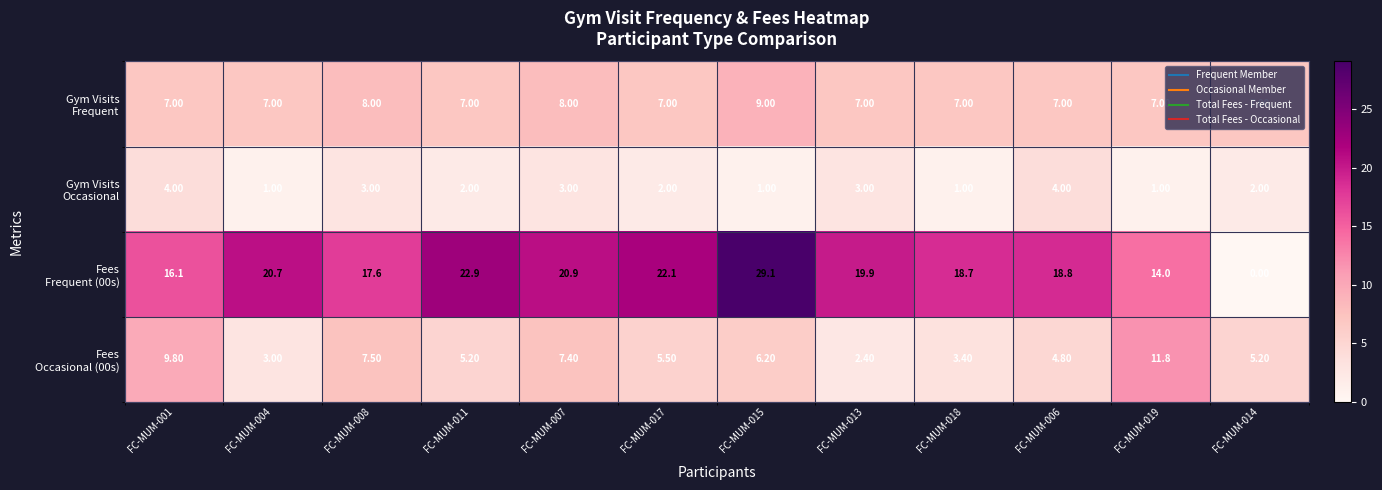

What is the spread (max minus min) of values at FC-MUM-007?

17.9